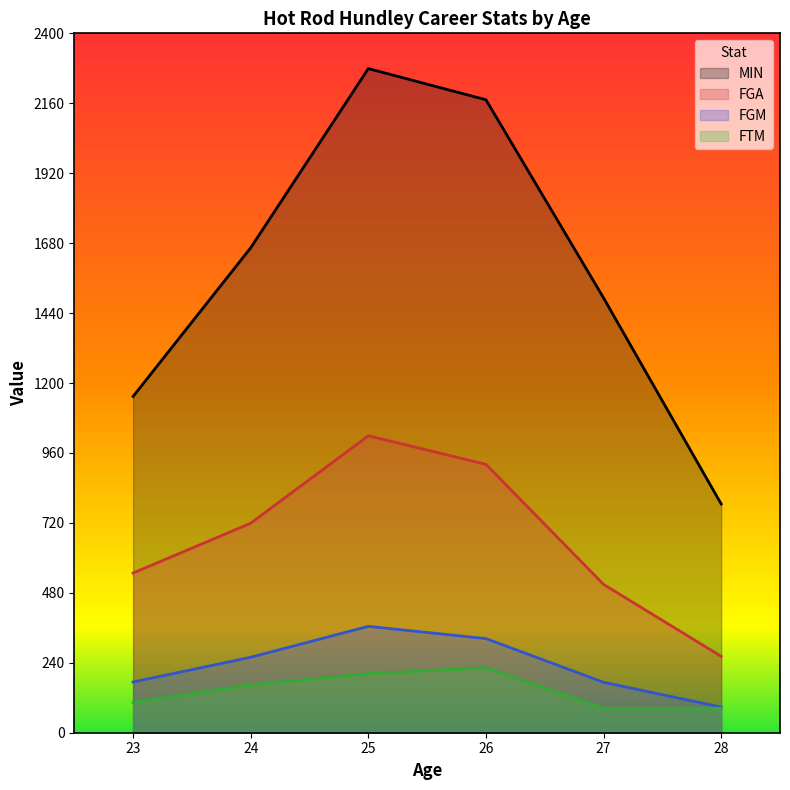

List the series in order of their peak value, lowest first.

FTM, FGM, FGA, MIN